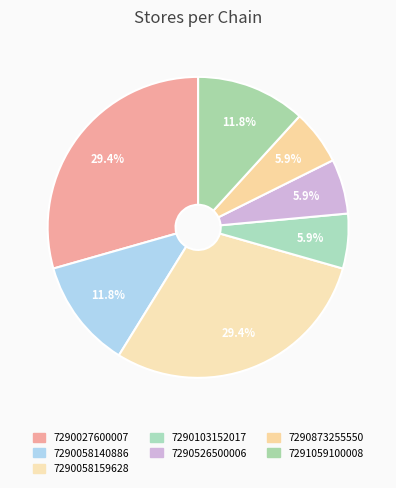

What percentage is NOT represented by 7290526500006?

94.1%